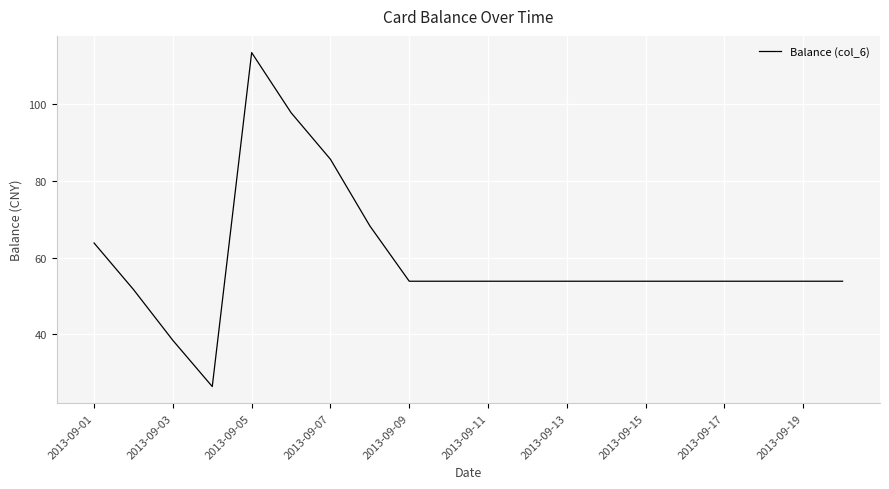

Reading left to right, what are all the values shown in this chart?

63.8	51.7	38.4	26.4	113.4	97.7	85.6	68.2	53.8	53.8	53.8	53.8	53.8	53.8	53.8	53.8	53.8	53.8	53.8	53.8